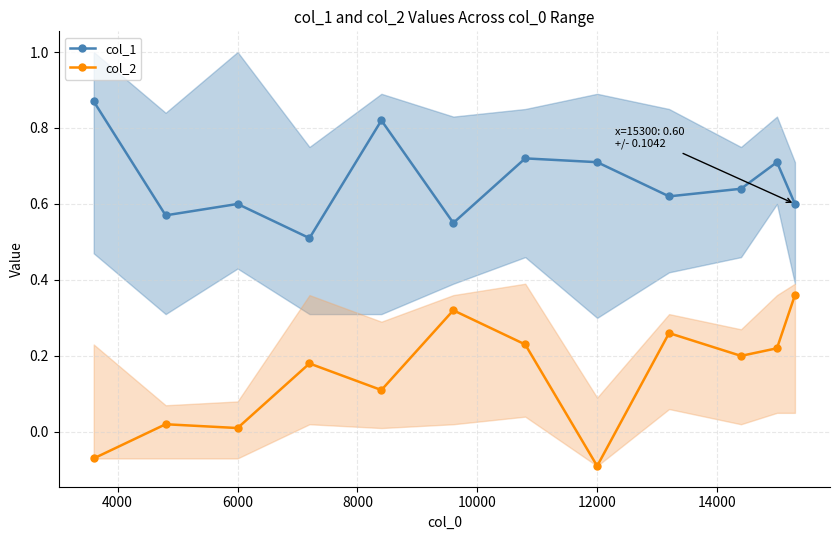

True or false: col_2 has more than 2 points higher than both neighbors.

True